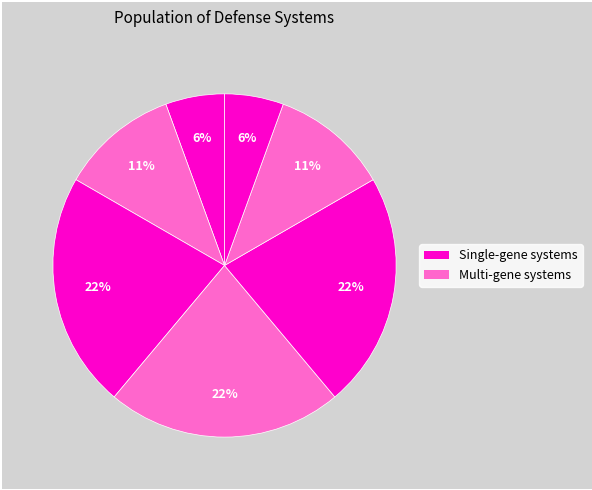

Count the number of slices in the pie.

7